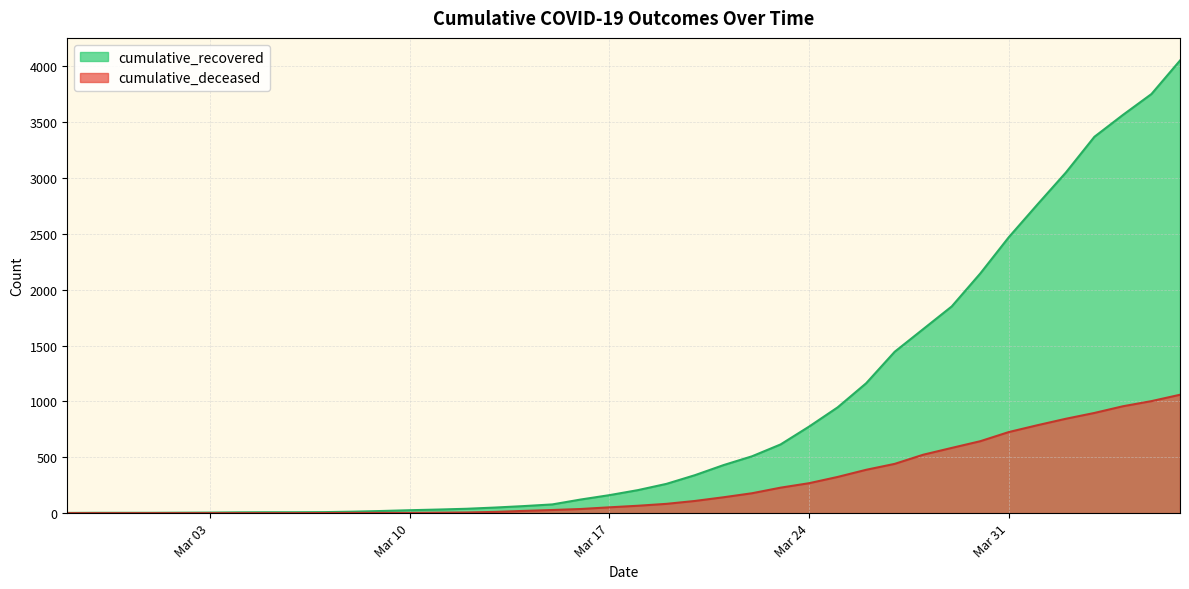

What is the sum of the cumulative_deceased values at 2020-03-26 and 2020-03-21?

530